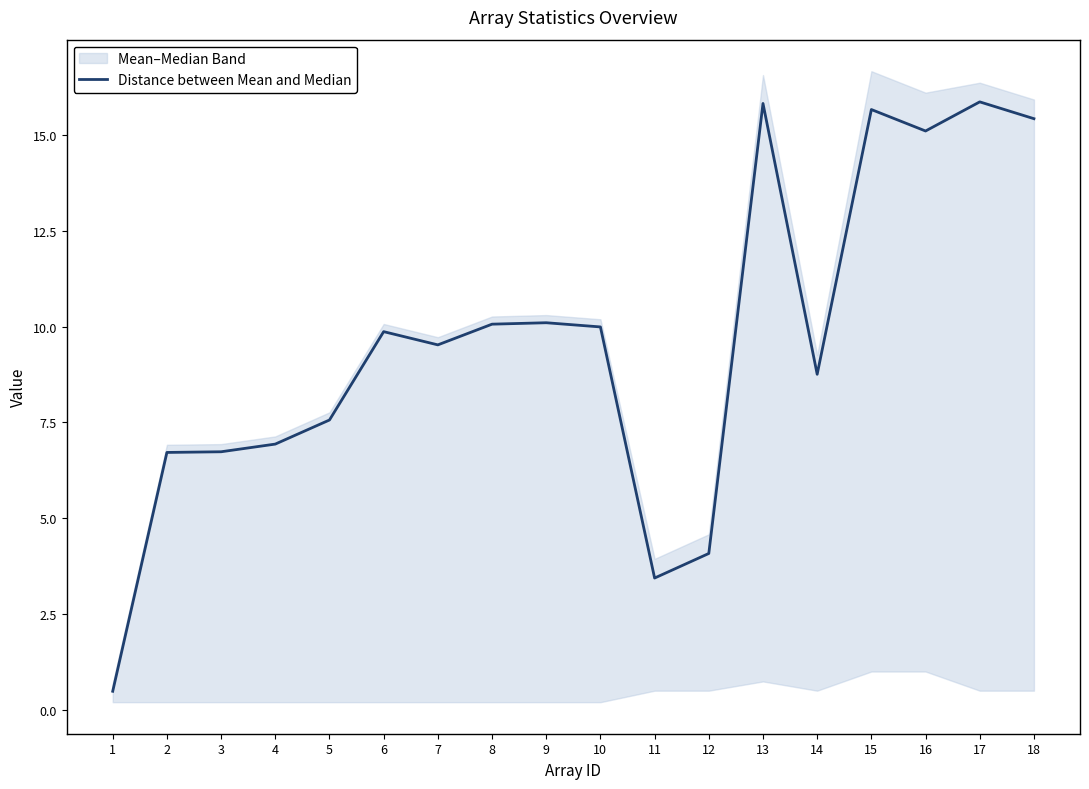

What is the smallest value displayed?

0.5